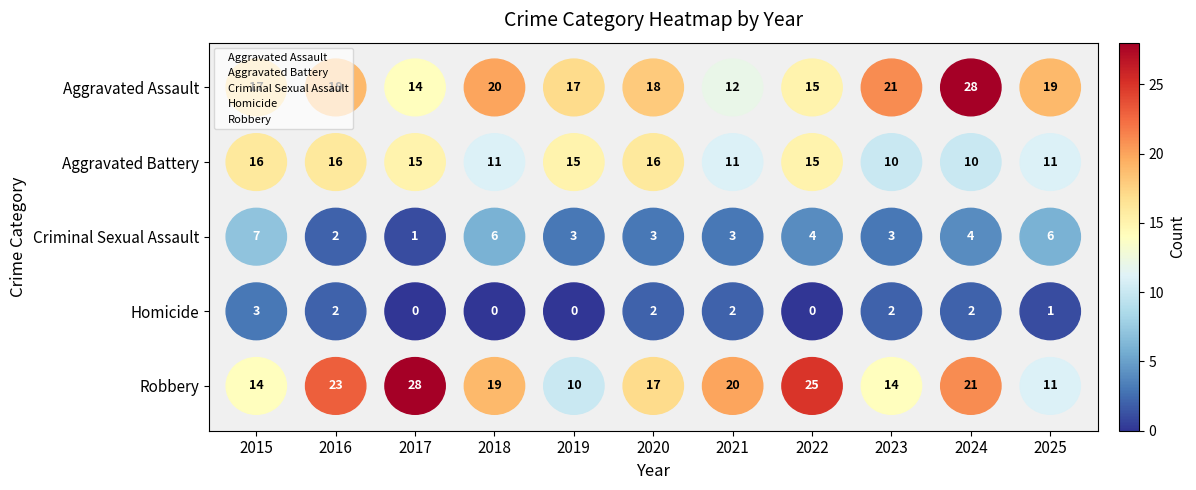

Rank the series at 2022 from lowest to highest value.

Robbery, Homicide, Criminal Sexual Assault, Aggravated Battery, Aggravated Assault